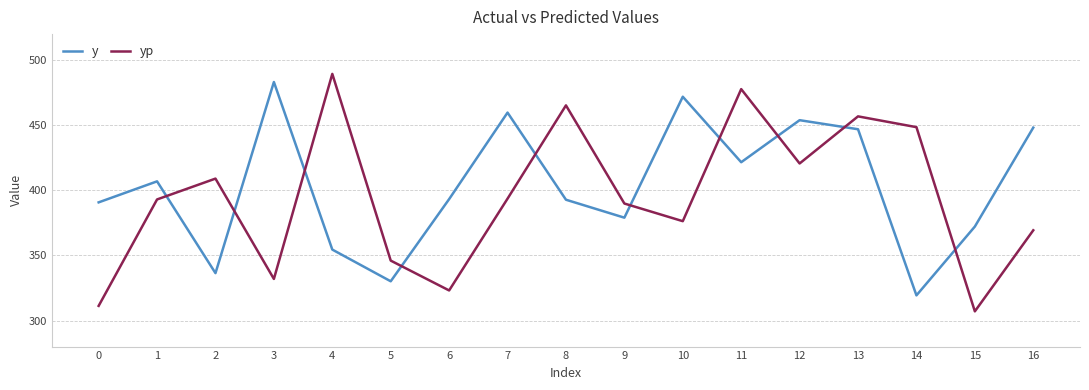

Which series ends up on top after the final intersection of y and yp?

y